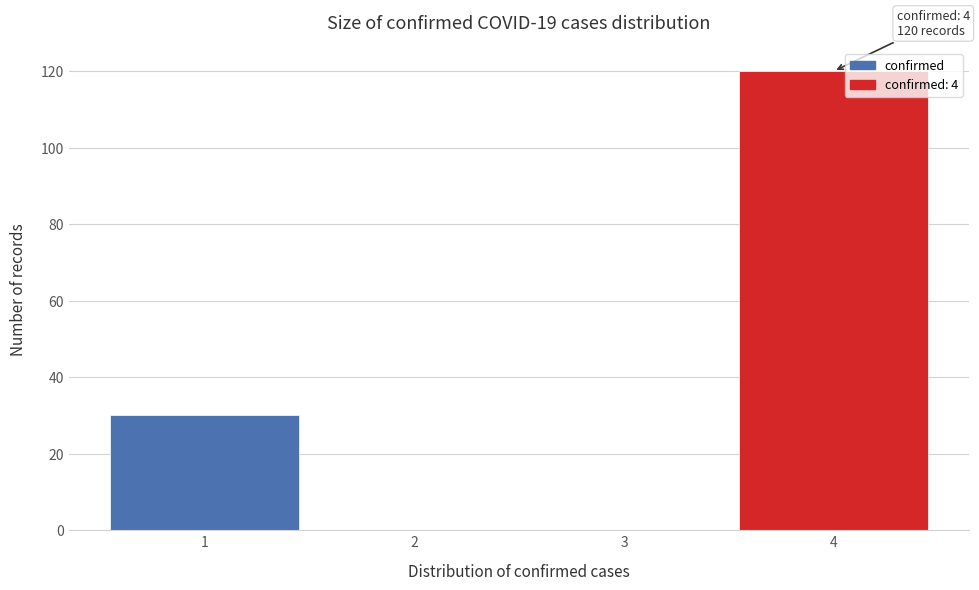

Which range on the x-axis has the tallest bar?

3.5 to 4.5